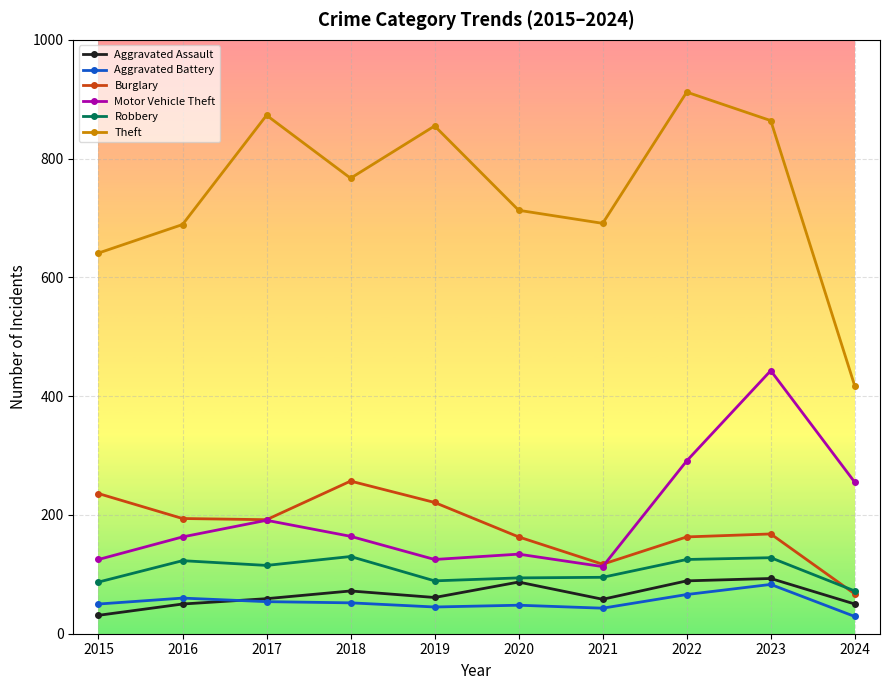

What is the value of the Theft point at the 9th from the left?

864